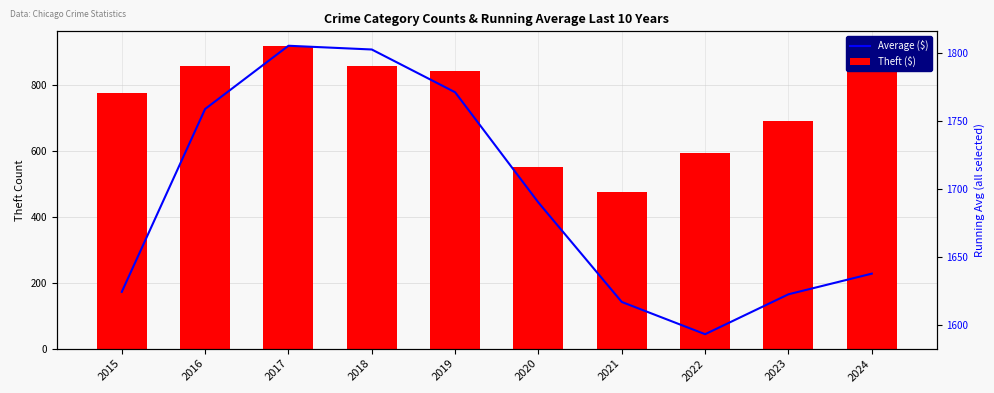

Which series changed the most between 2017 and 2020?

Theft ($)